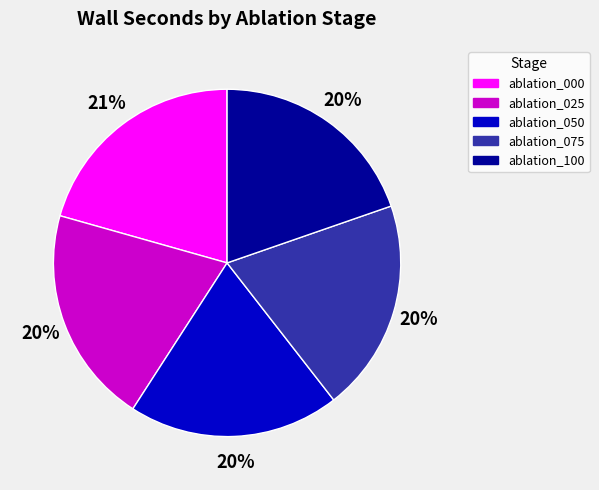

Is it true that ablation_000 is 9% of the pie?

False